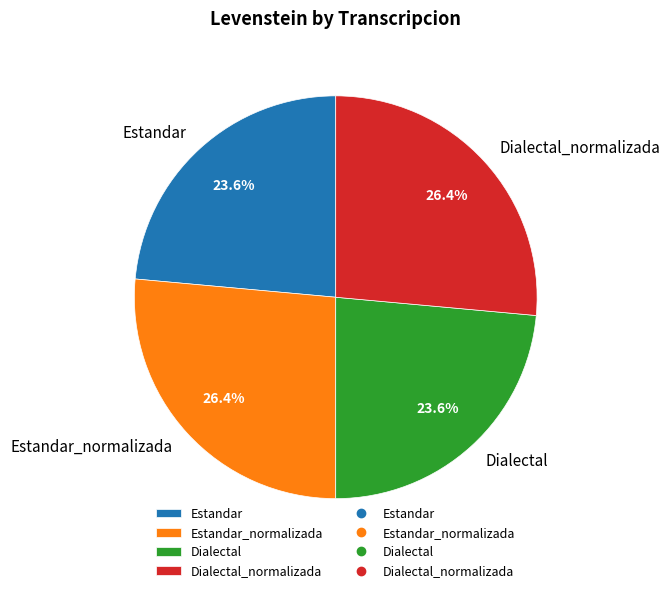

The Estandar slice represents 32% of the pie. True or false?

False